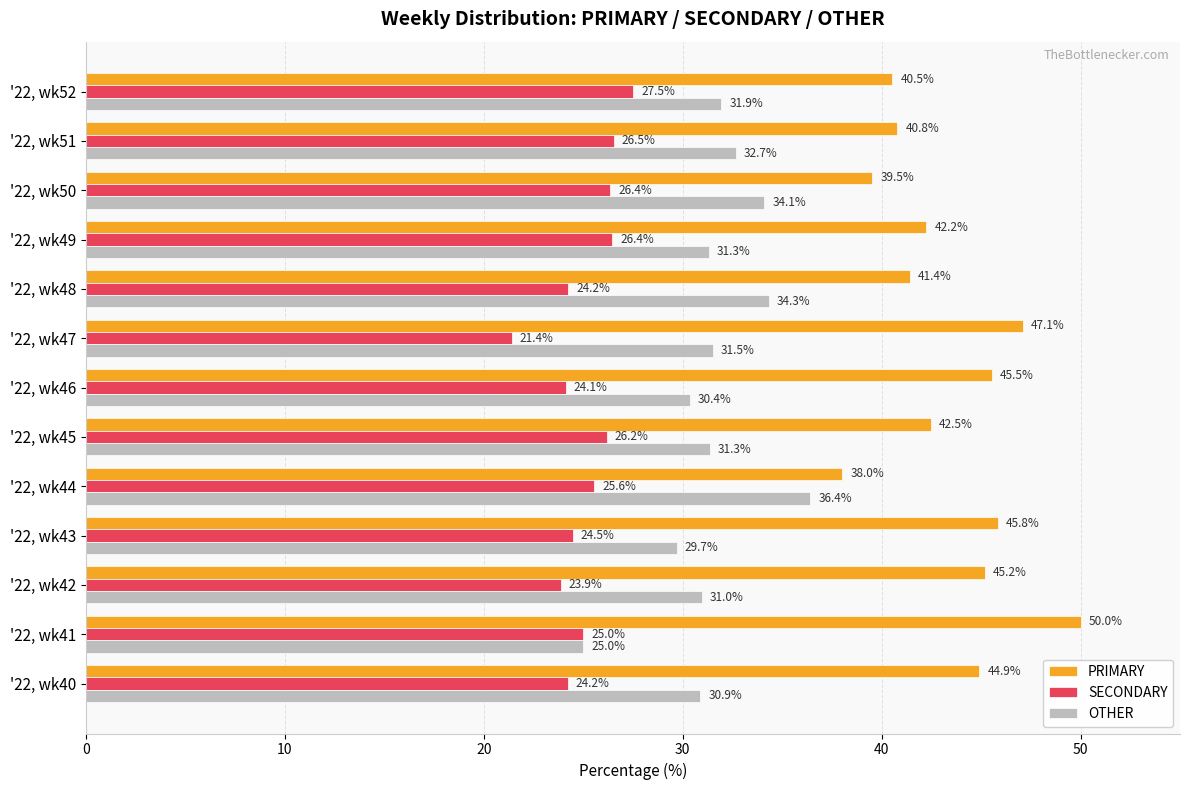

What value does the SECONDARY series have at '22, wk50?

26.4